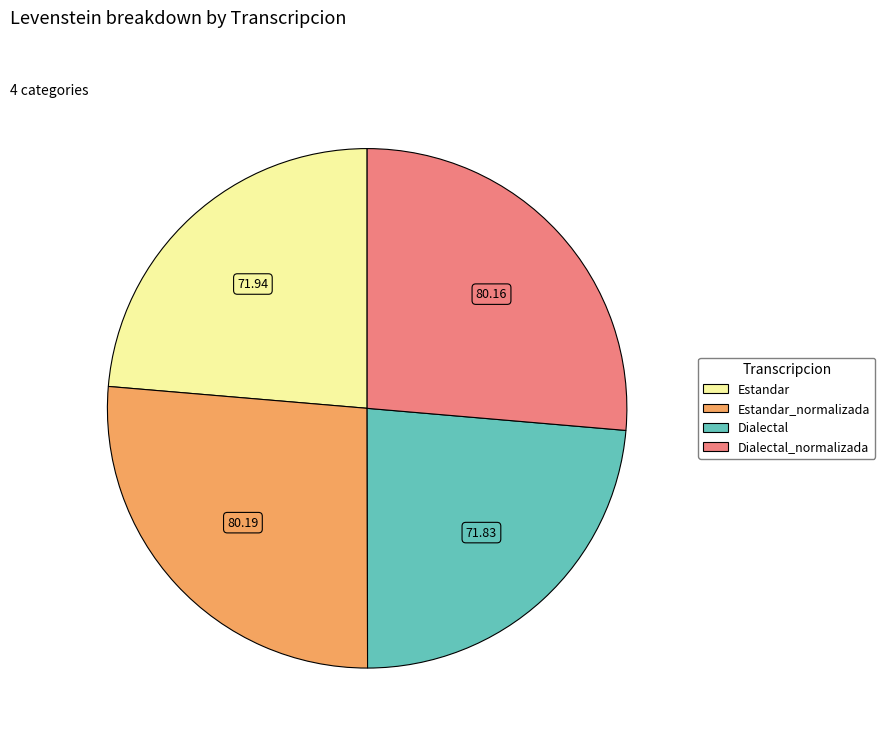

Does any single category account for the majority?

No